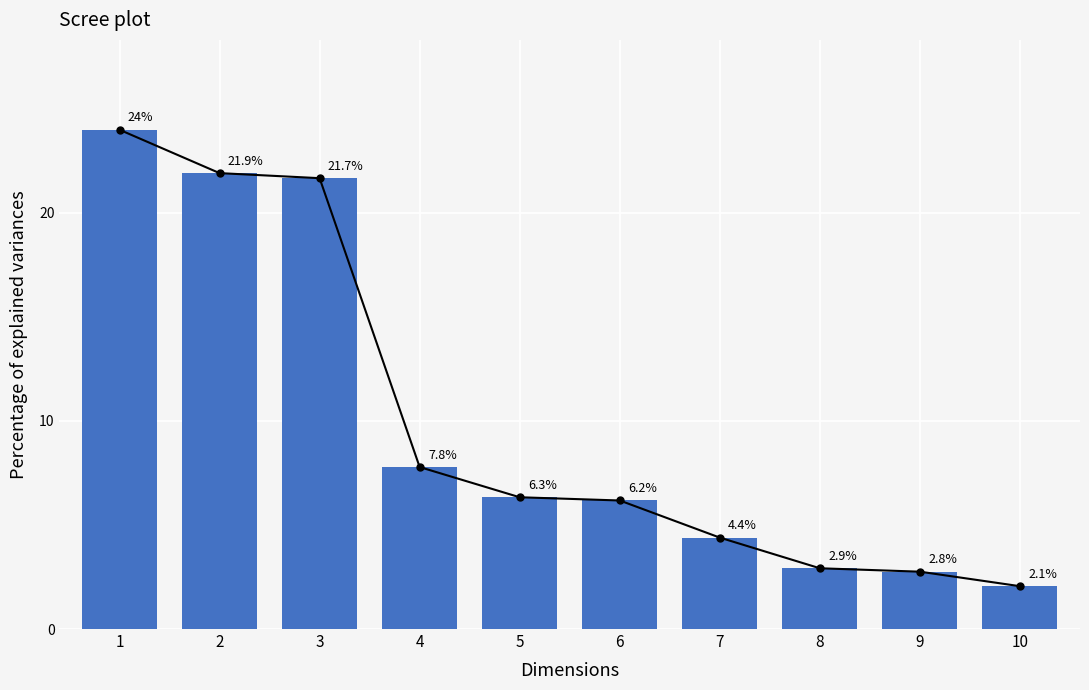

Reading left to right, list all the values displayed in this chart.

24.0	21.9	21.7	7.8	6.3	6.2	4.4	2.9	2.8	2.1